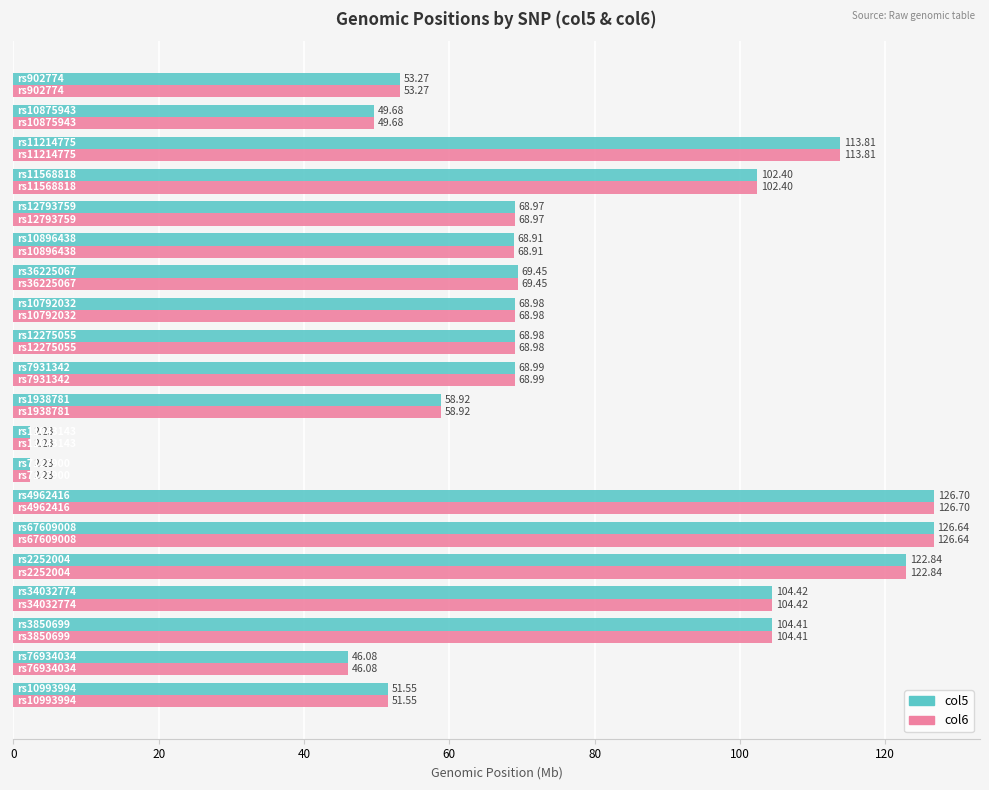

At how many categories does at least one series exceed 112?

4